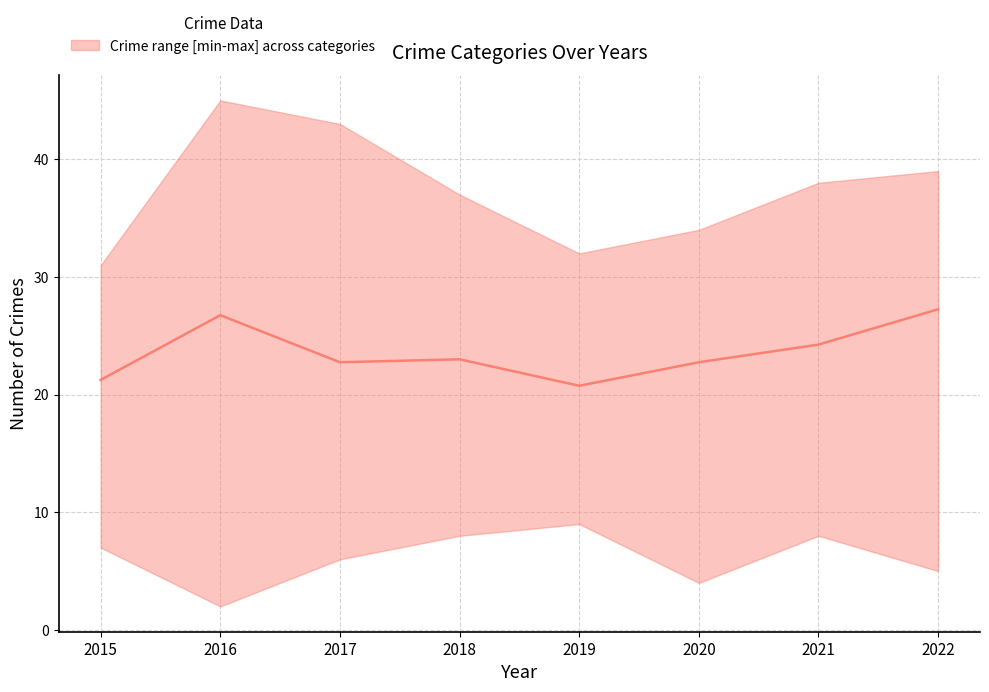

How many values exceed 23?

3